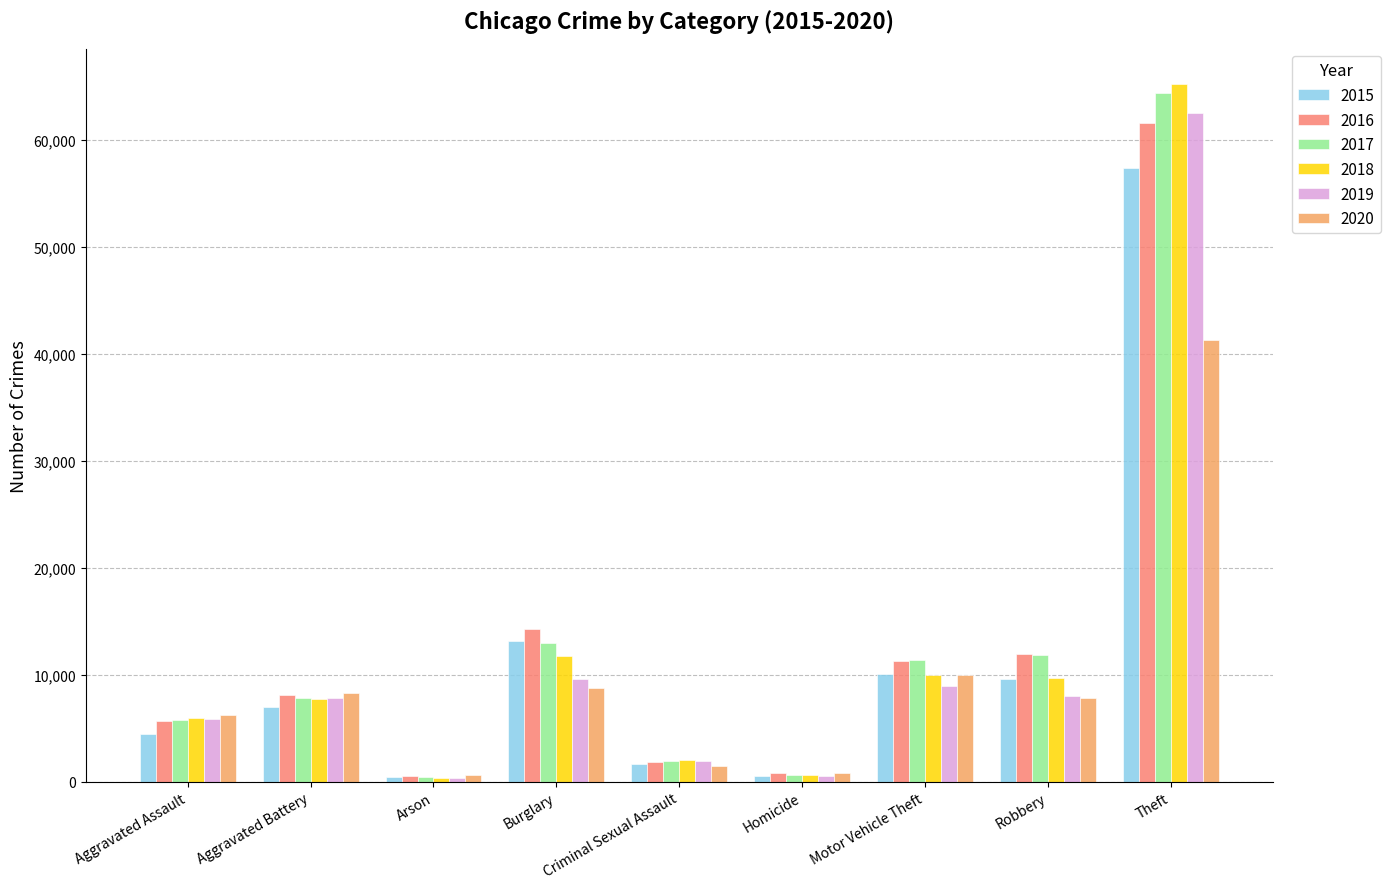

How many groups of bars are there?

9